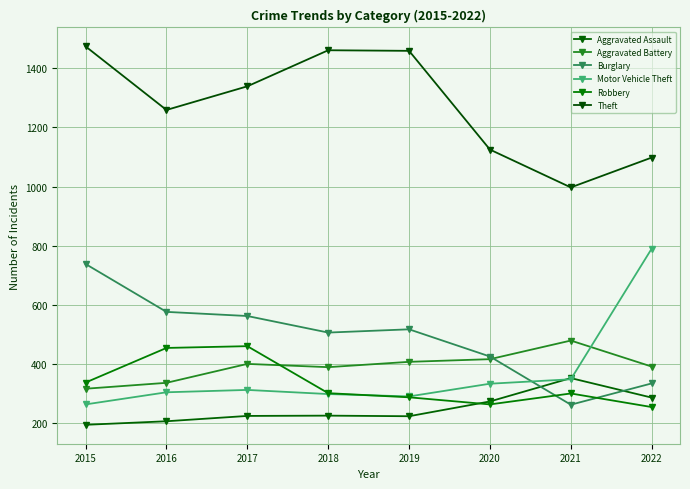

At which label is Motor Vehicle Theft closest to 526?

2021